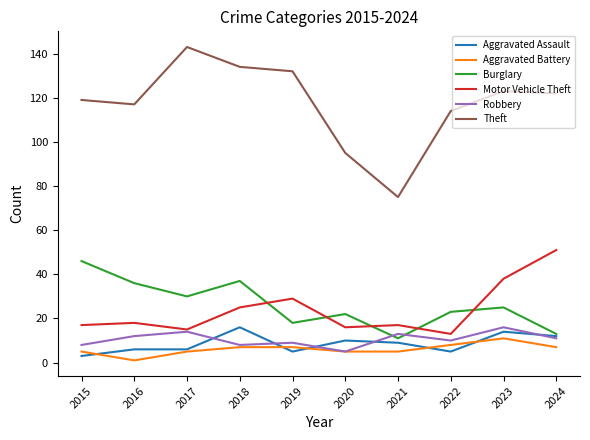

At 2019, list the series in order from smallest to largest.

Aggravated Assault, Aggravated Battery, Robbery, Burglary, Motor Vehicle Theft, Theft